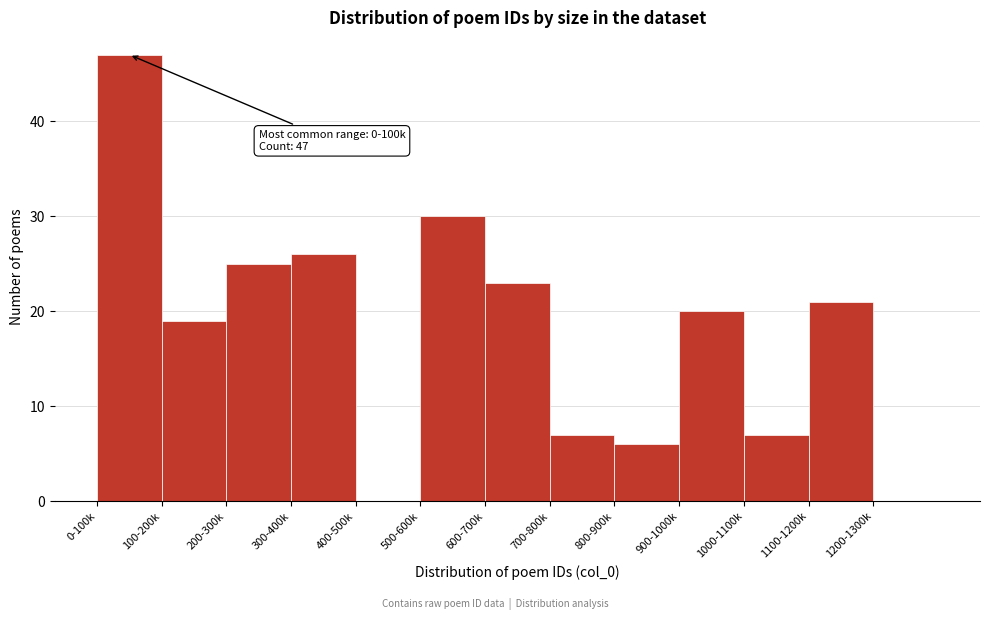

Reading left to right, list all the values displayed in this chart.

0-100k=47	100-200k=19	200-300k=25	300-400k=26	400-500k=0	500-600k=30	600-700k=23	700-800k=7	800-900k=6	900-1000k=20	1000-1100k=7	1100-1200k=21	1200-1300k=0